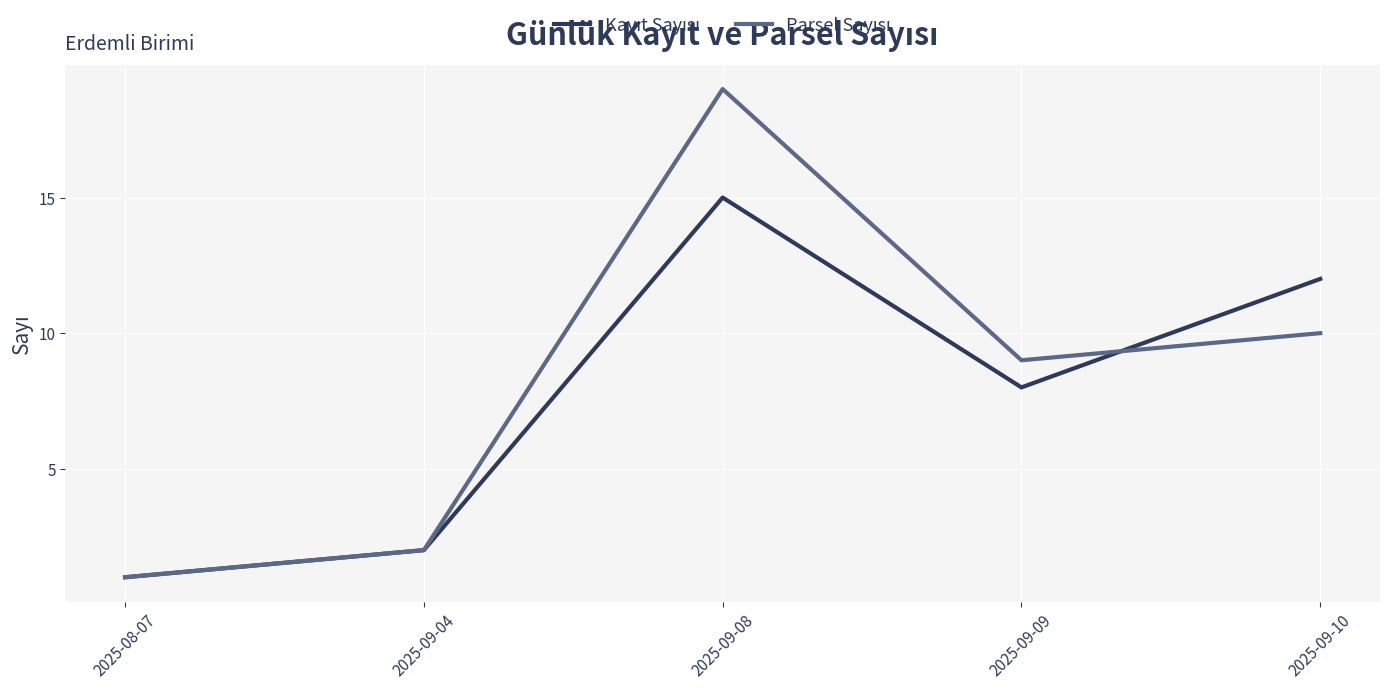

What position from the right is 2025-08-07?

5